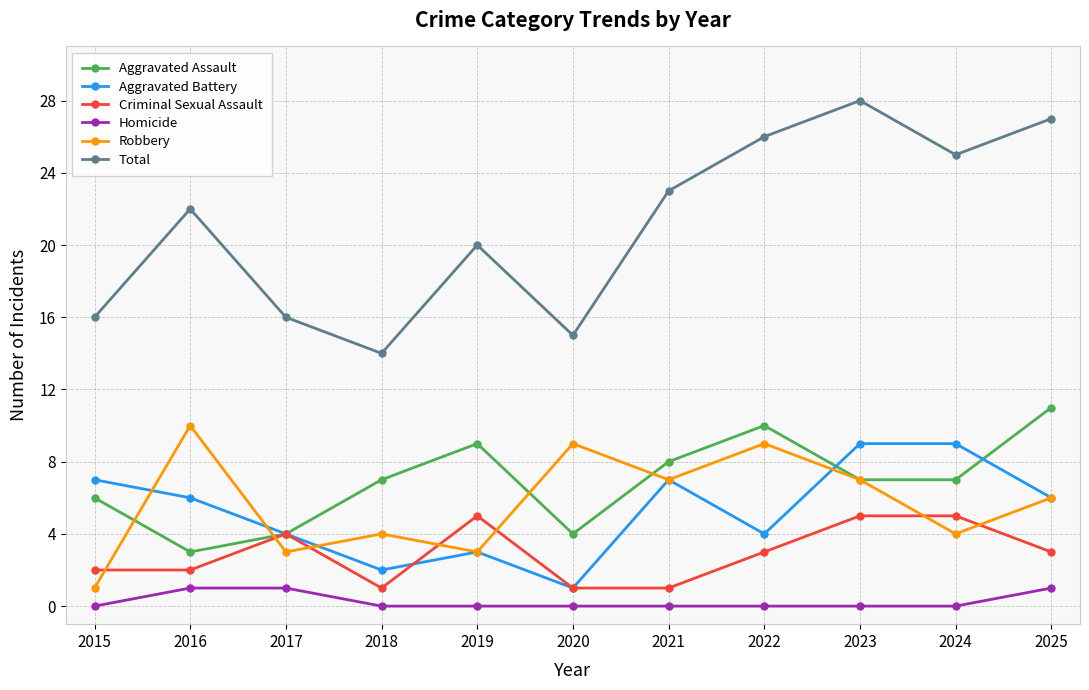

The value of Homicide at 2022 is 0. True or false?

True